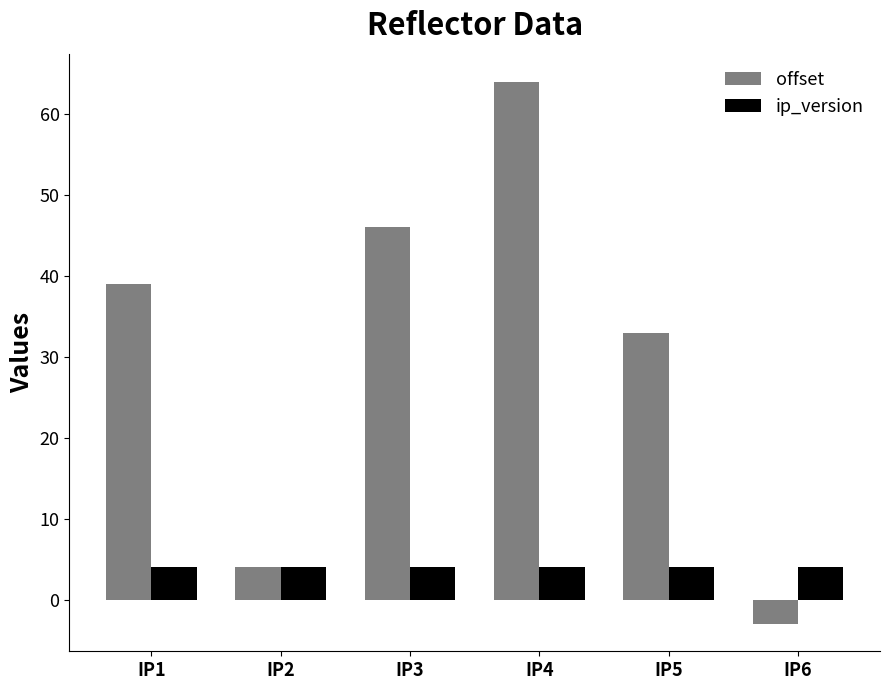

Which label corresponds to the smallest value in the chart?

IP6